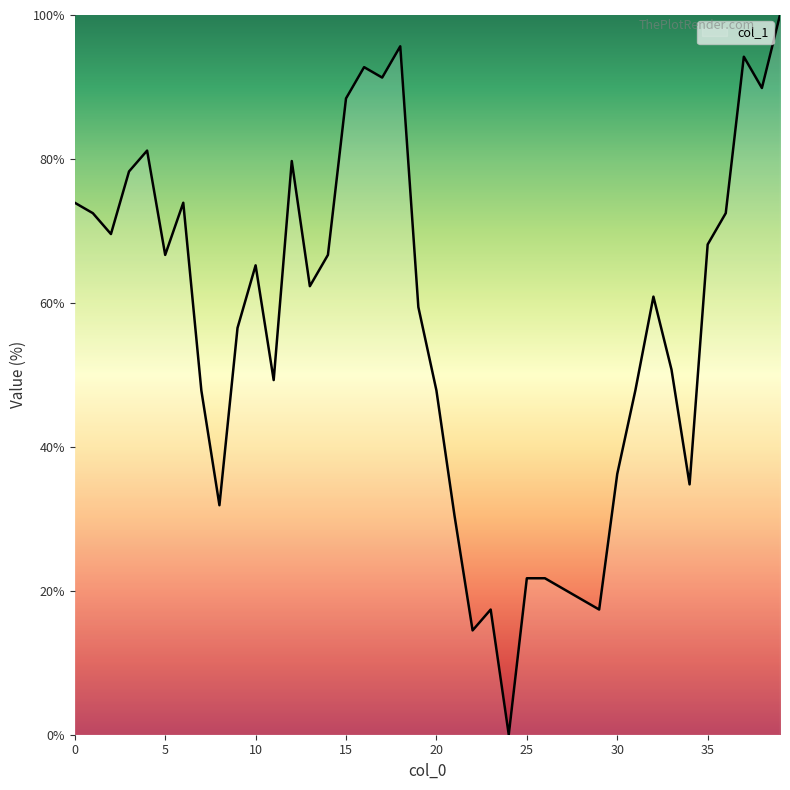

What is the maximum value shown in the chart?

100.0